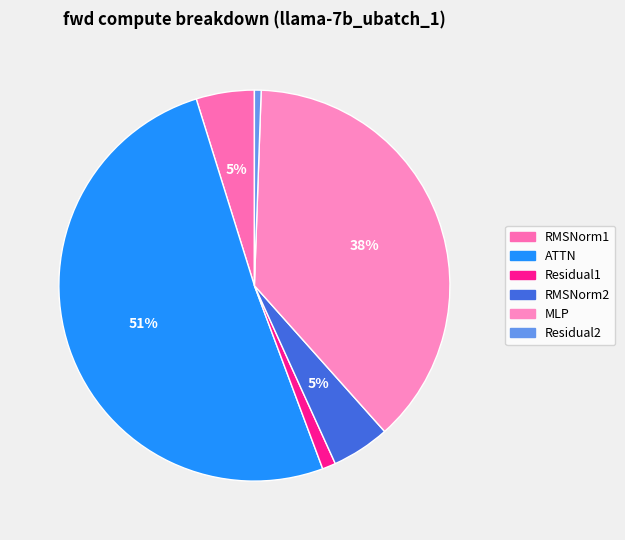

Which slice is the smallest?

Residual2